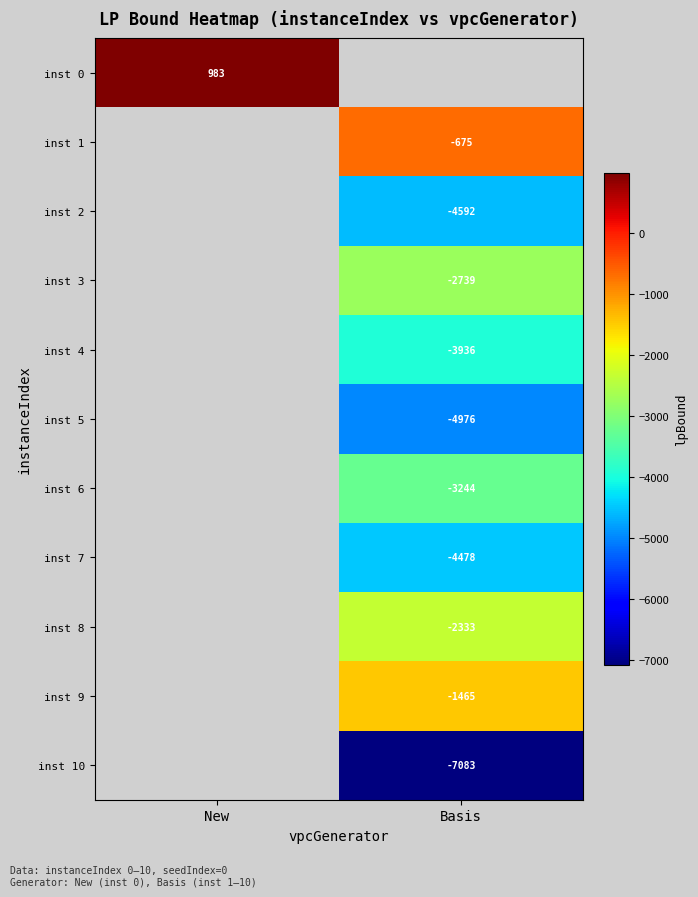

Is the value of inst 4 at Basis greater than the value of inst 0 at New?

No